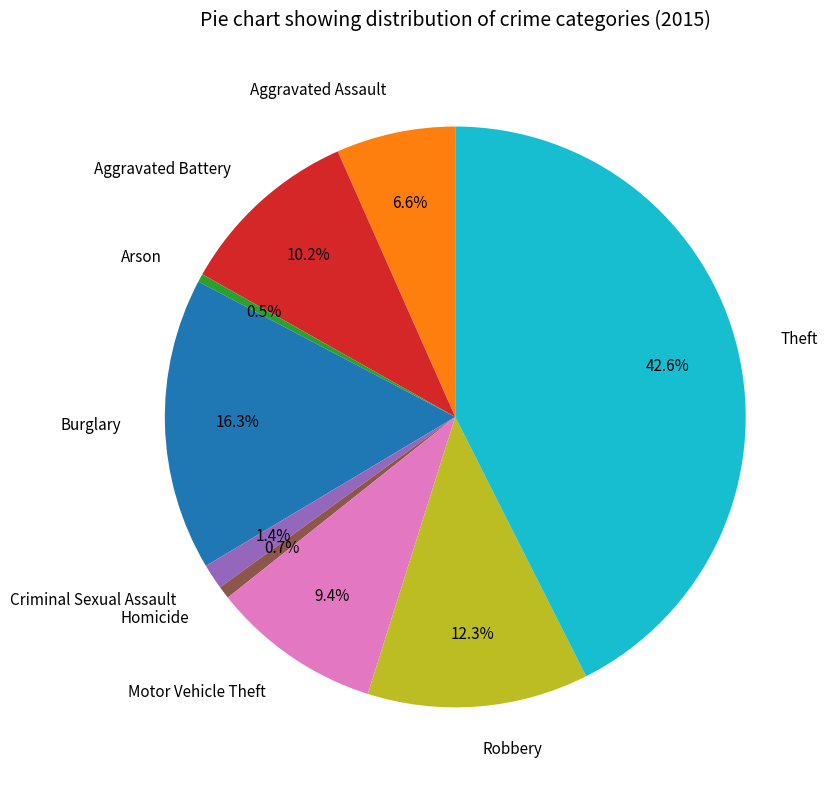

What is the total percentage of Criminal Sexual Assault and Arson?

1.9%